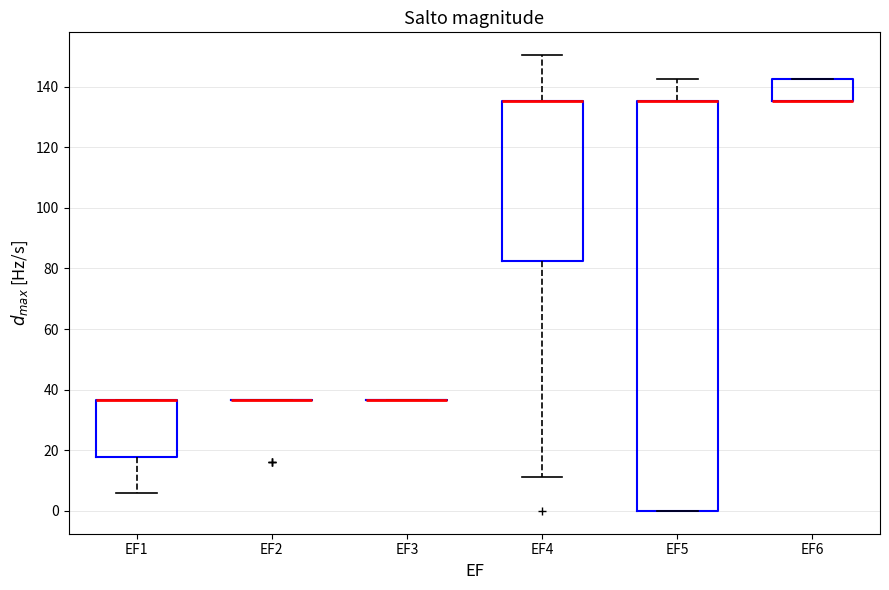

Comparing the boxes themselves (not the whiskers), which one is the tallest?

EF5